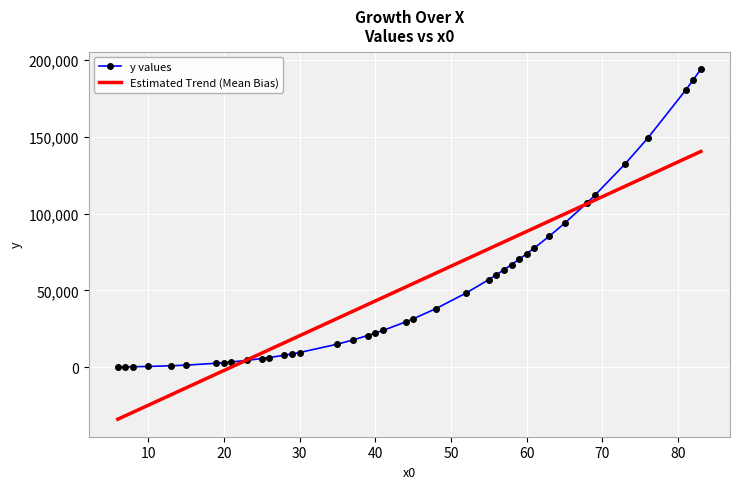

True or false: Estimated Trend (Mean Bias) has more than 0 interior local peaks.

False